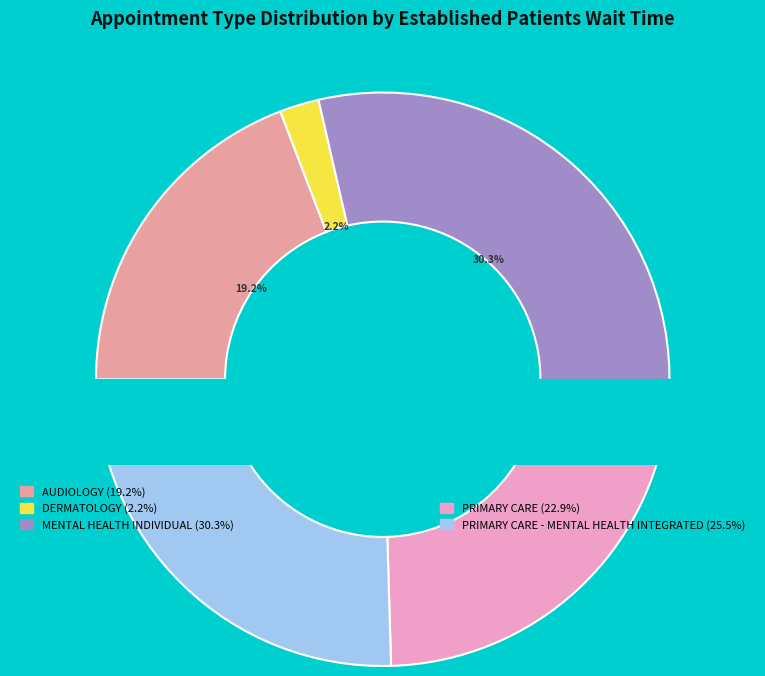

Is it true that AUDIOLOGY is 6% of the pie?

False